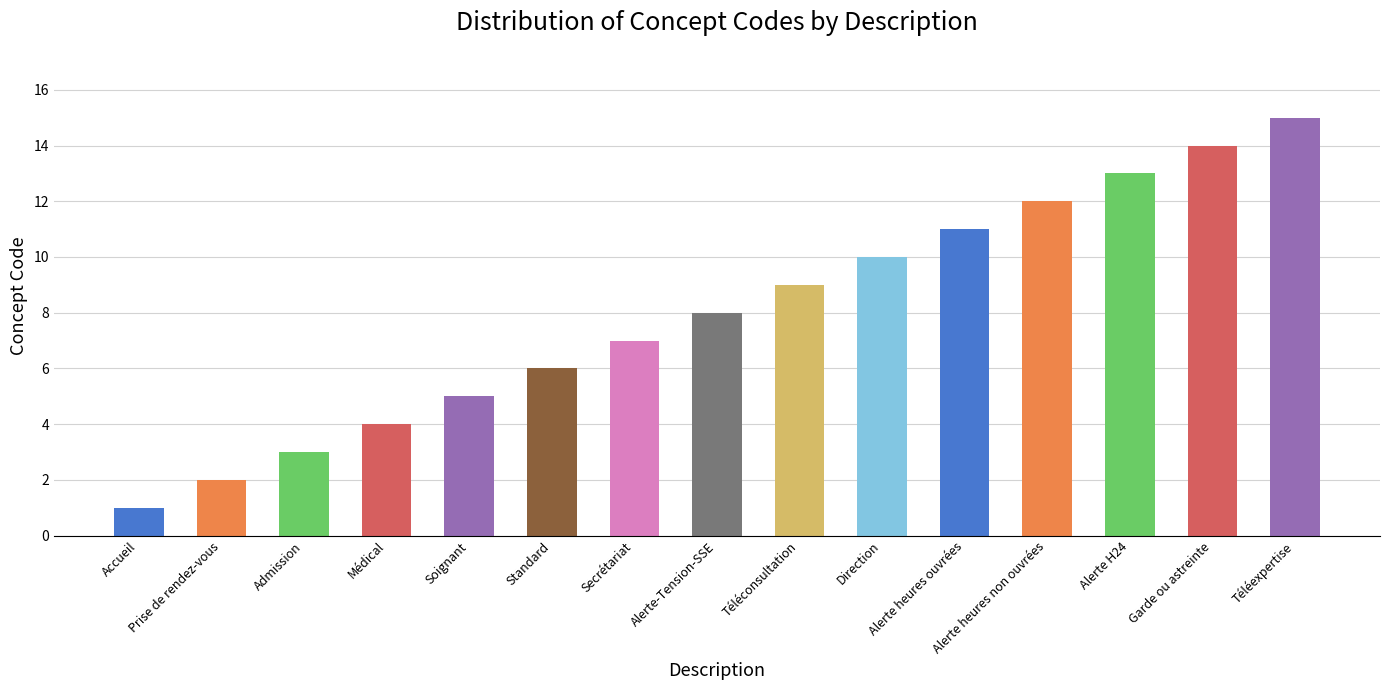

What is the greatest value displayed?

15